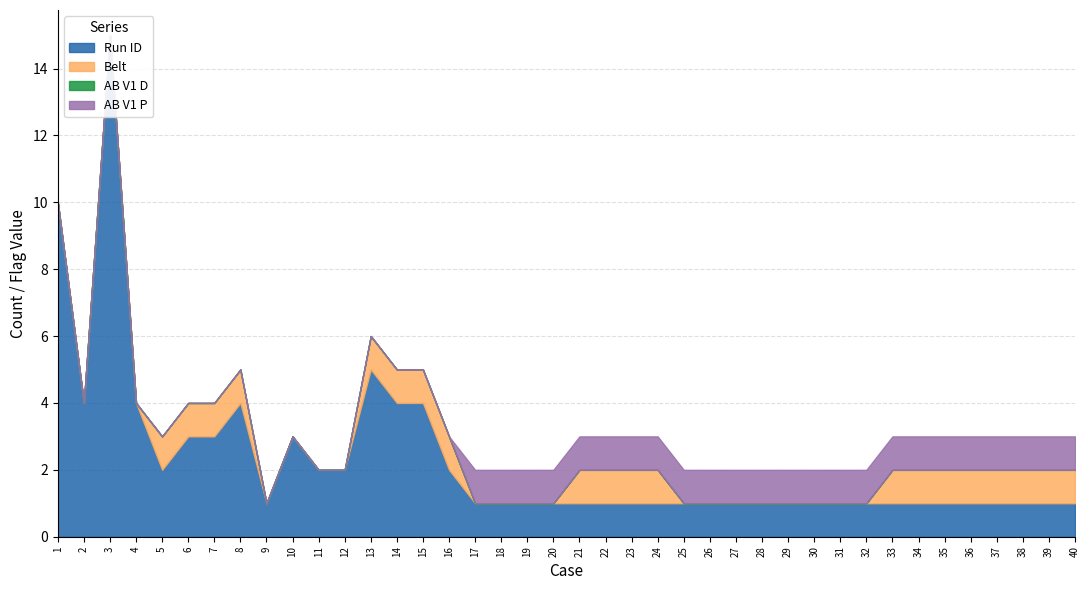

Which series has the largest total across all categories?

Run ID